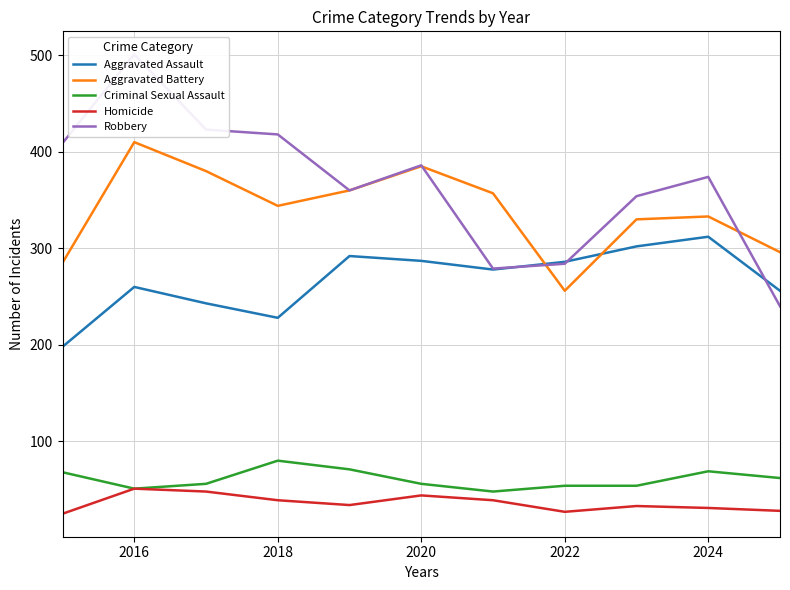

What is the minimum value for Homicide?

25